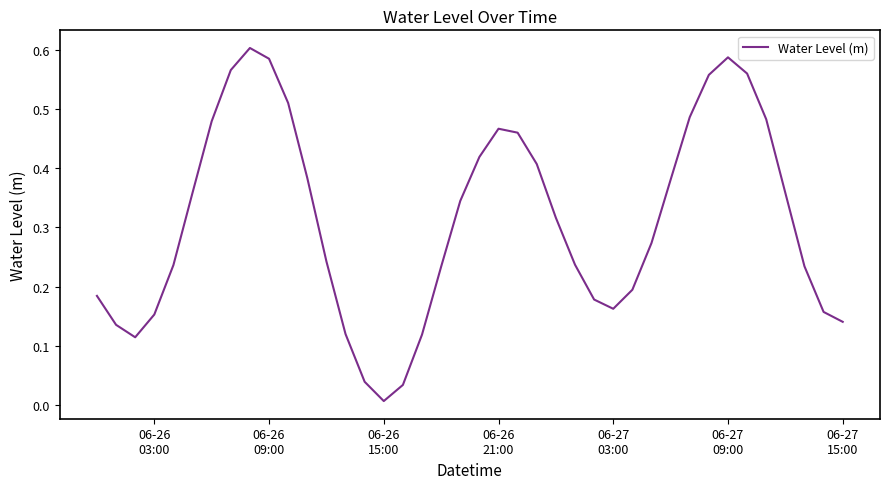

At which label is the value closest to 0?

06-26
15:00